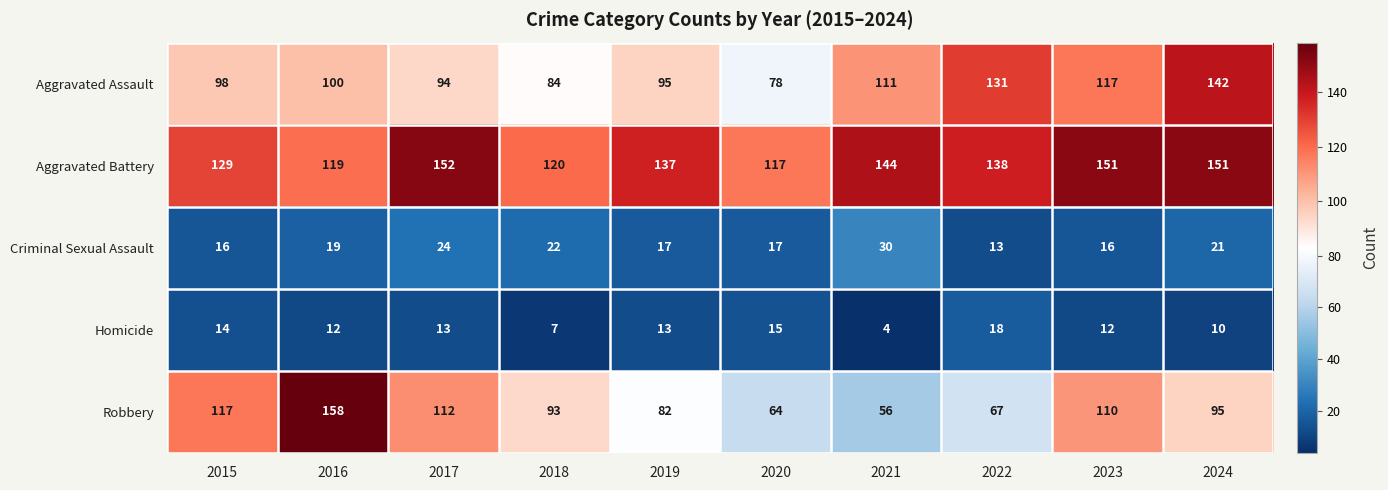

Rank the series by their maximum value, from lowest to highest.

Homicide, Criminal Sexual Assault, Aggravated Assault, Aggravated Battery, Robbery